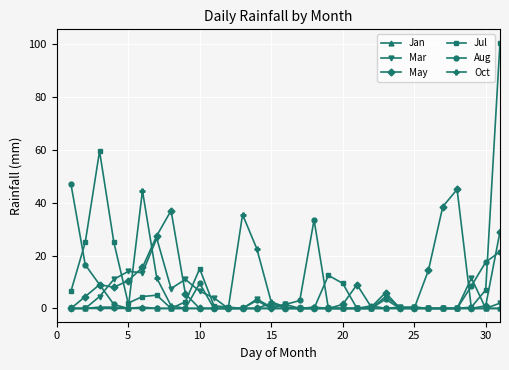

True or false: Aug has more than 1 interior local peaks.

True